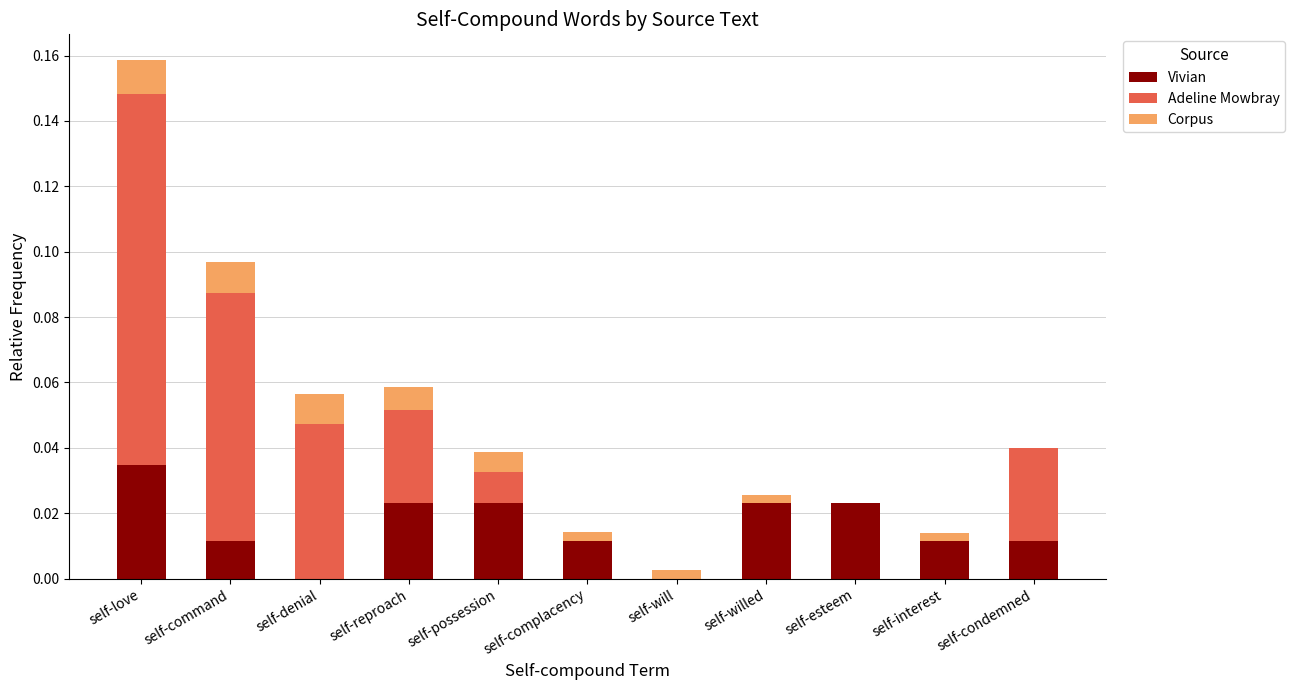

How many distinct data groups are displayed?

3